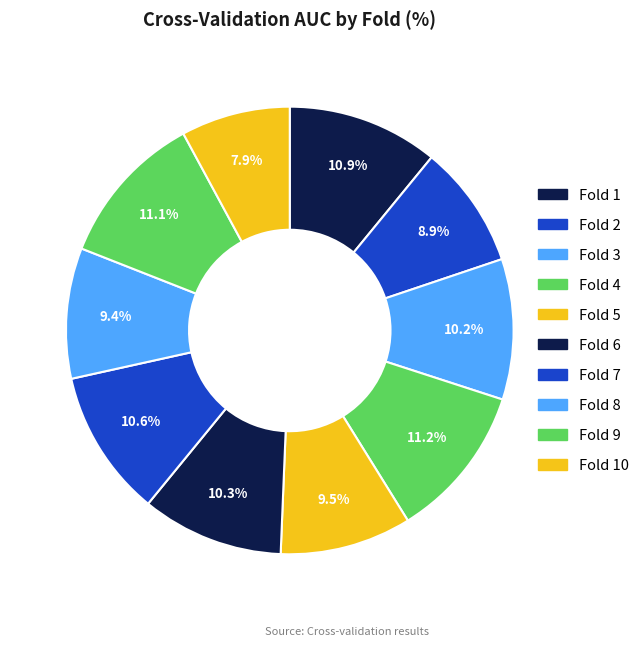

Count the number of slices in the pie.

10